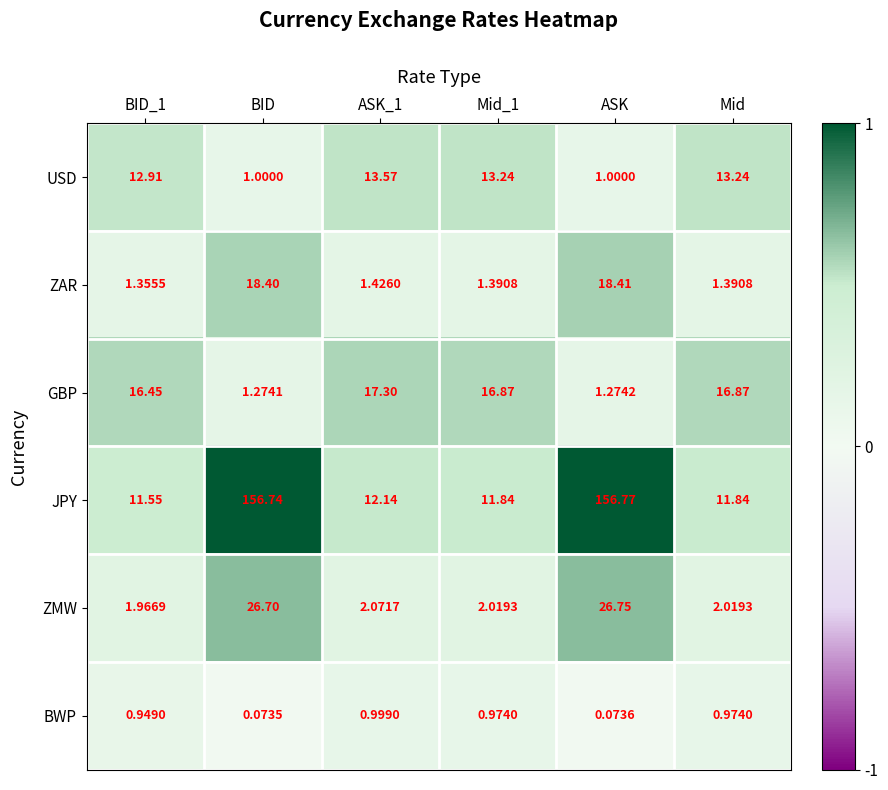

At Mid, list the series in order from smallest to largest.

BWP, ZAR, ZMW, JPY, USD, GBP